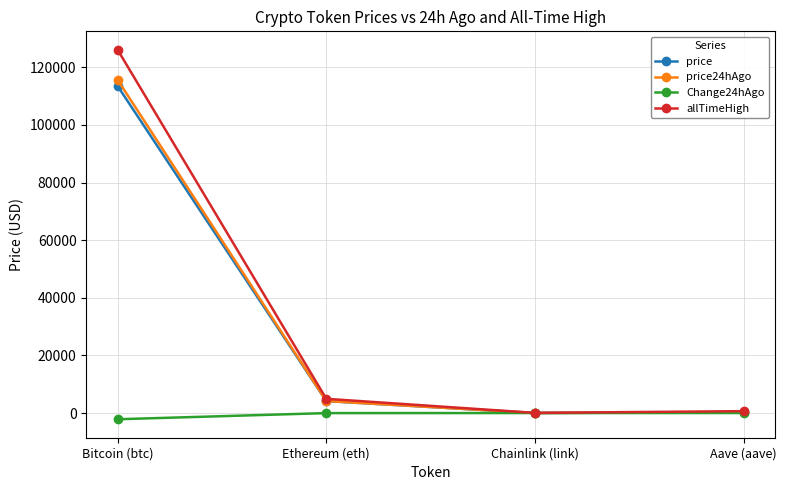

True or false: Change24hAgo has more than 1 points higher than both neighbors.

False